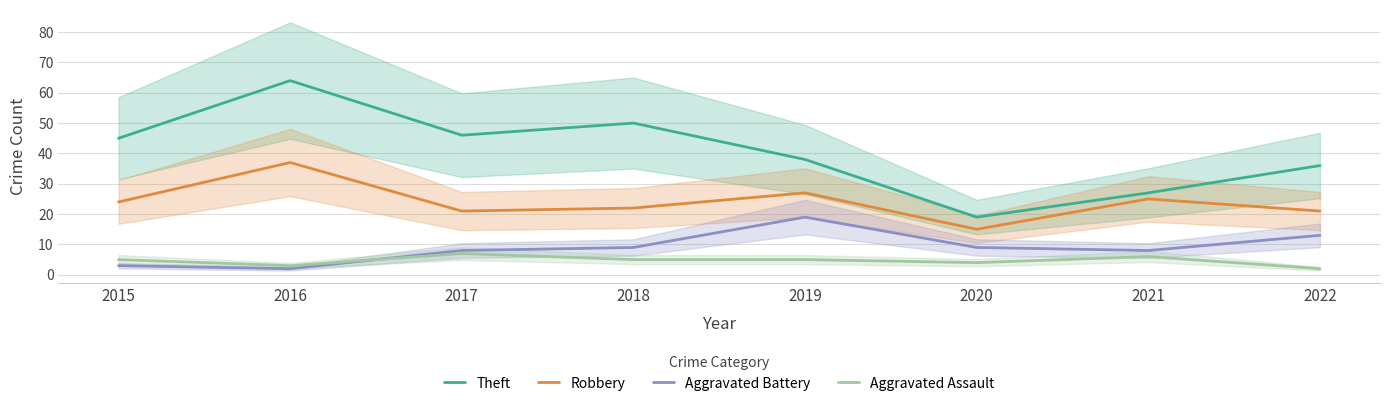

How many interior local peaks does the Aggravated Assault series have?

2